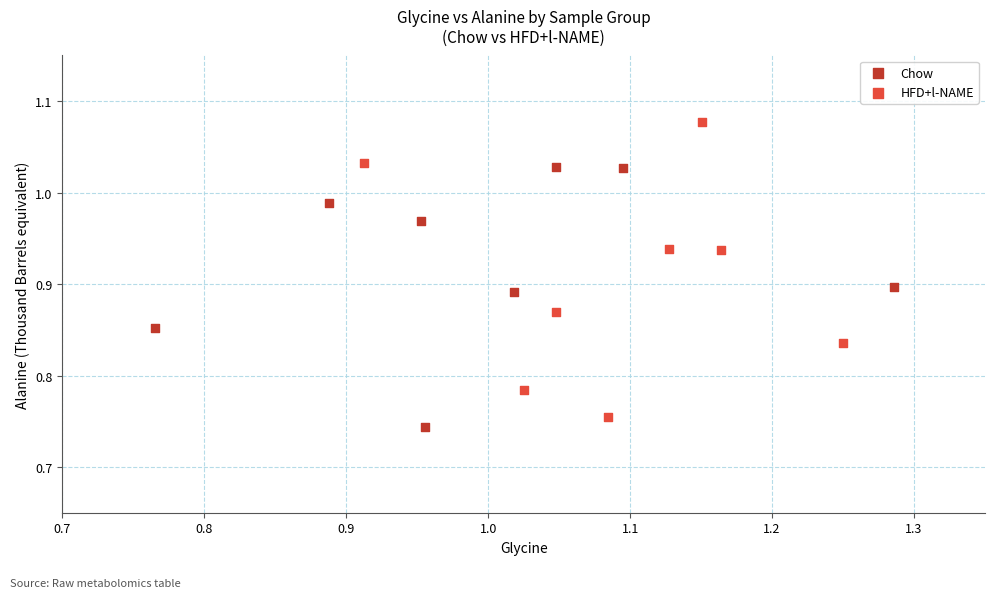

What are all the series names shown in the legend?

Chow, HFD+l-NAME